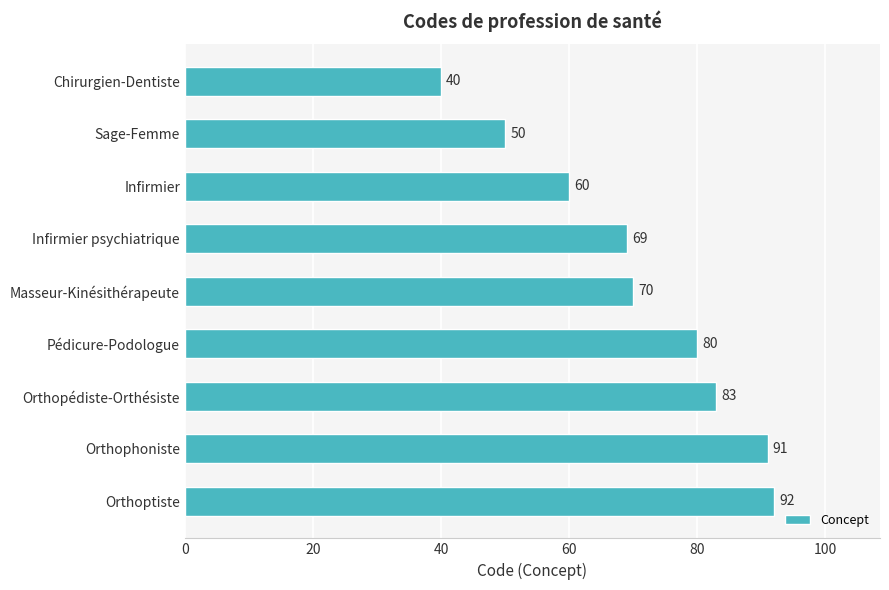

The chart shows a value of 125 at Orthophoniste. True or false?

False